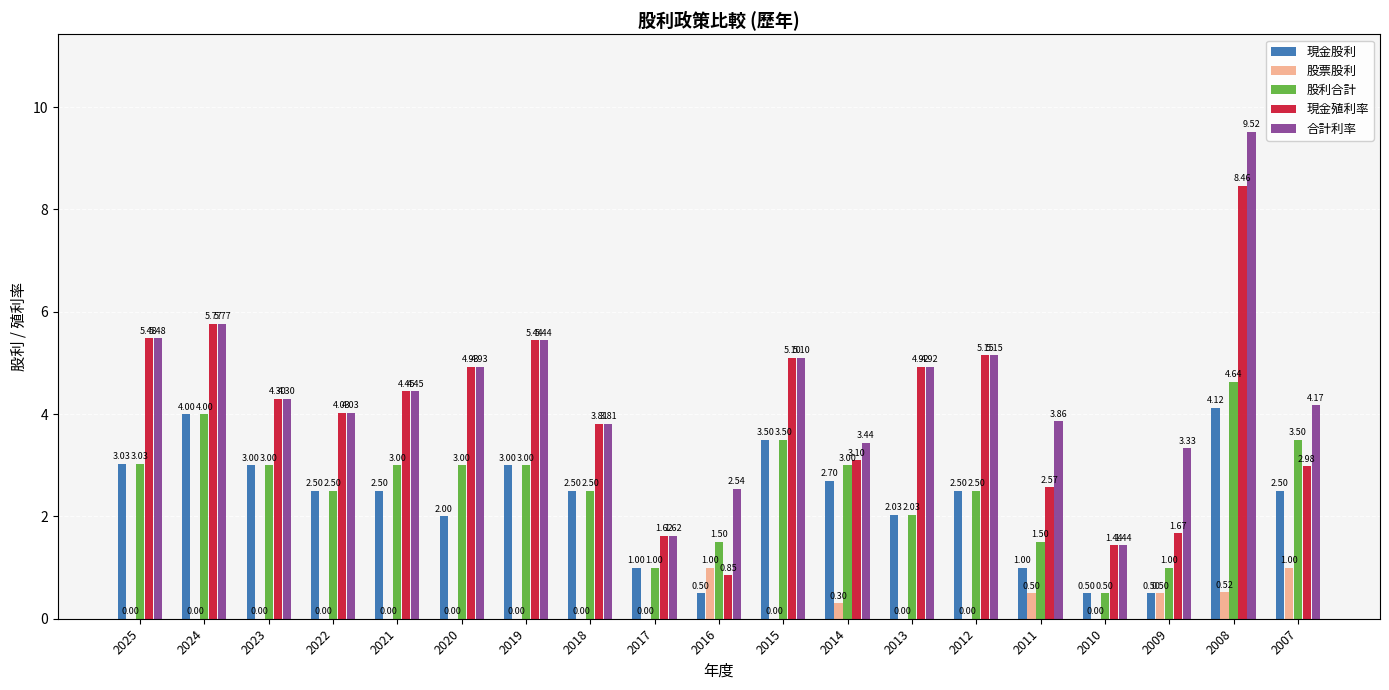

Which series changed the most between 2022 and 2011?

現金股利